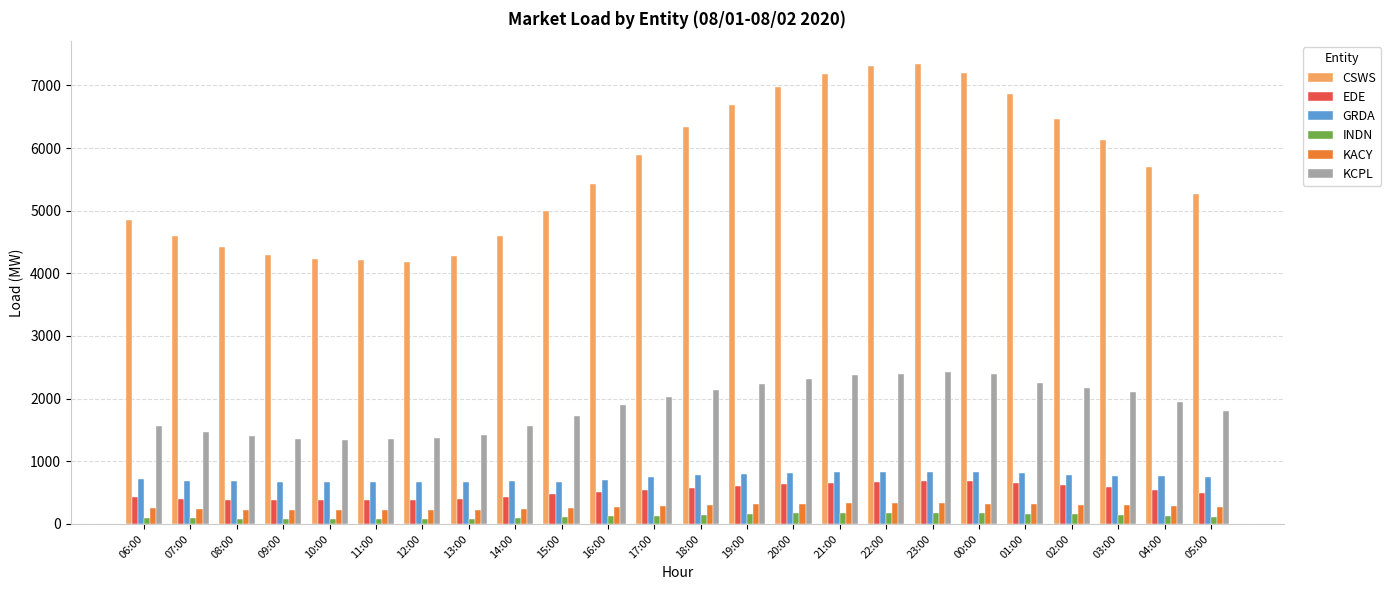

What value does the KCPL series have at 10:00?

1346.7